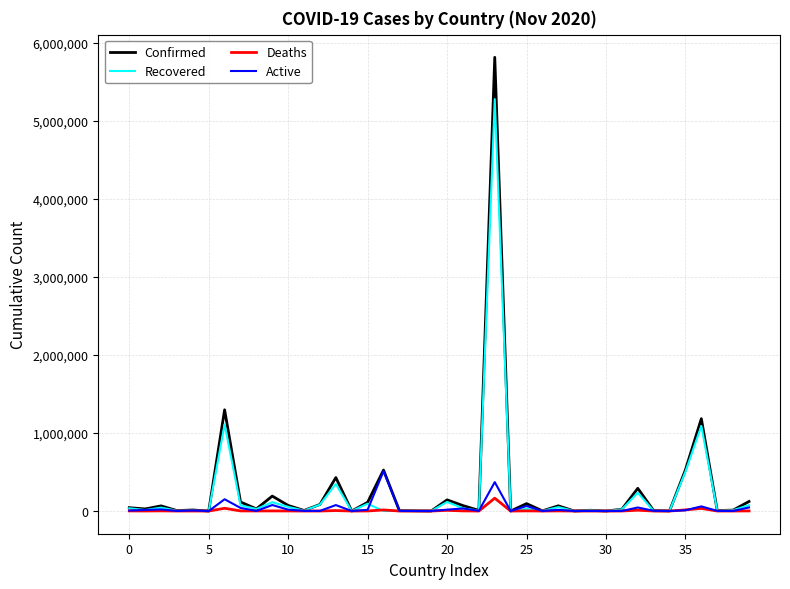

What is the maximum value for Recovered?

5274812